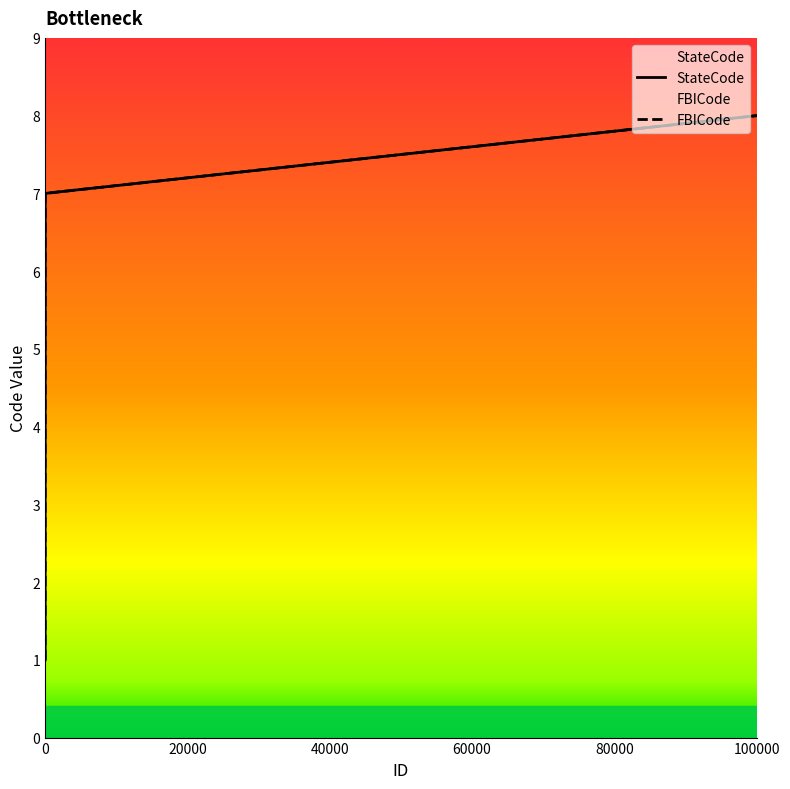

At which label does FBICode reach its peak?

99999